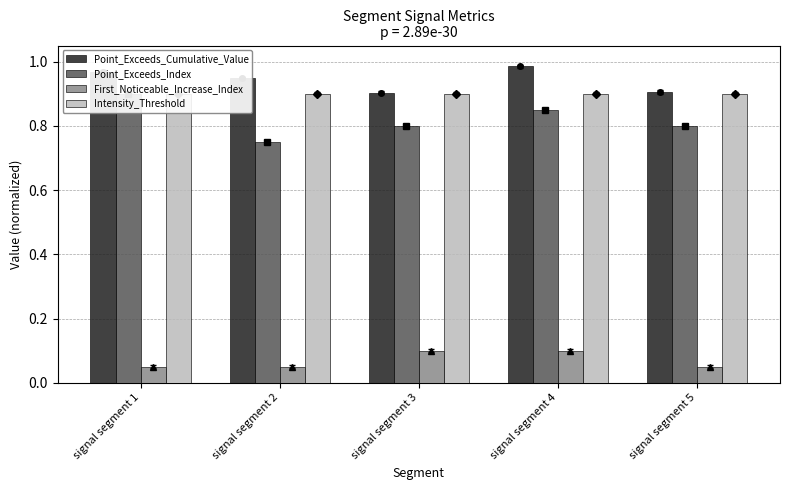

How many groups of bars are there?

5